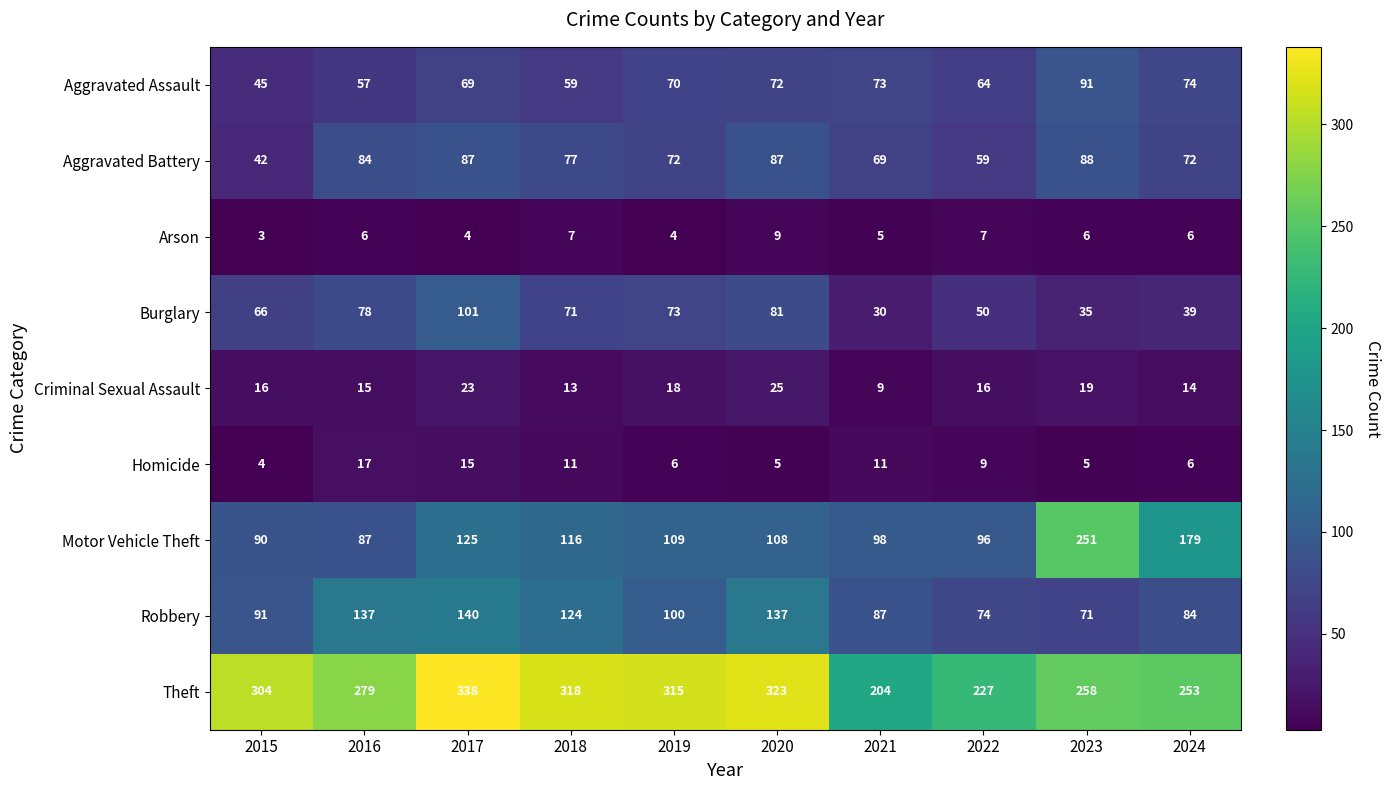

The Homicide series shows 5 at 2023. True or false?

True